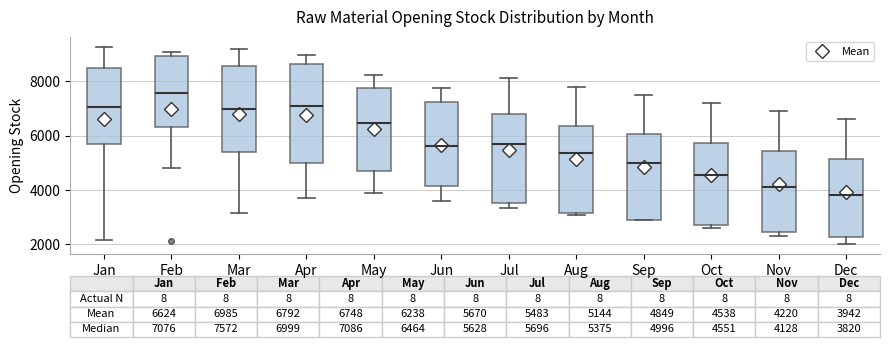

Comparing the boxes themselves (not the whiskers), which one is the tallest?

Apr